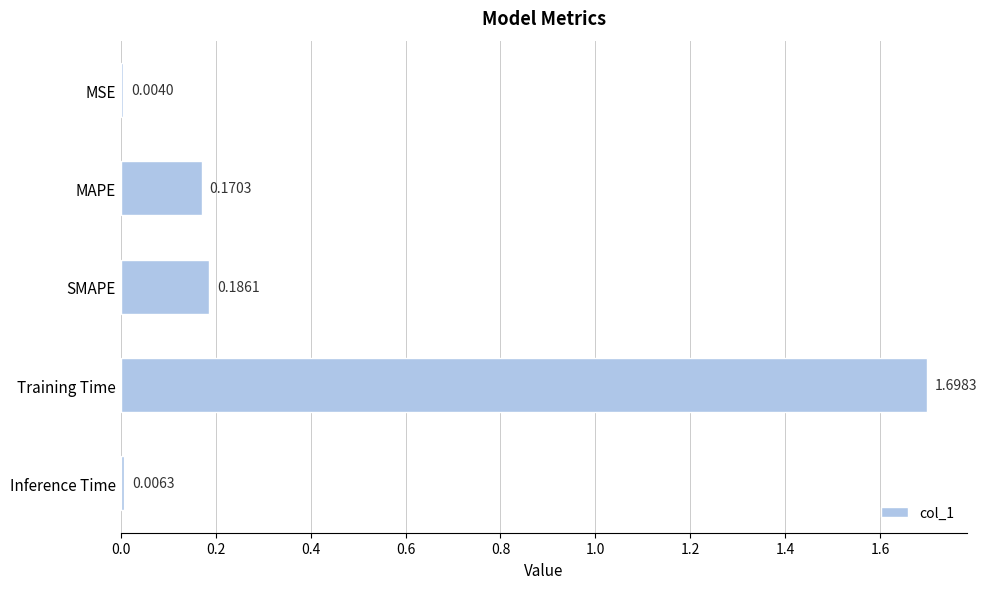

What is the change in value from MAPE to Training Time?

+1.5